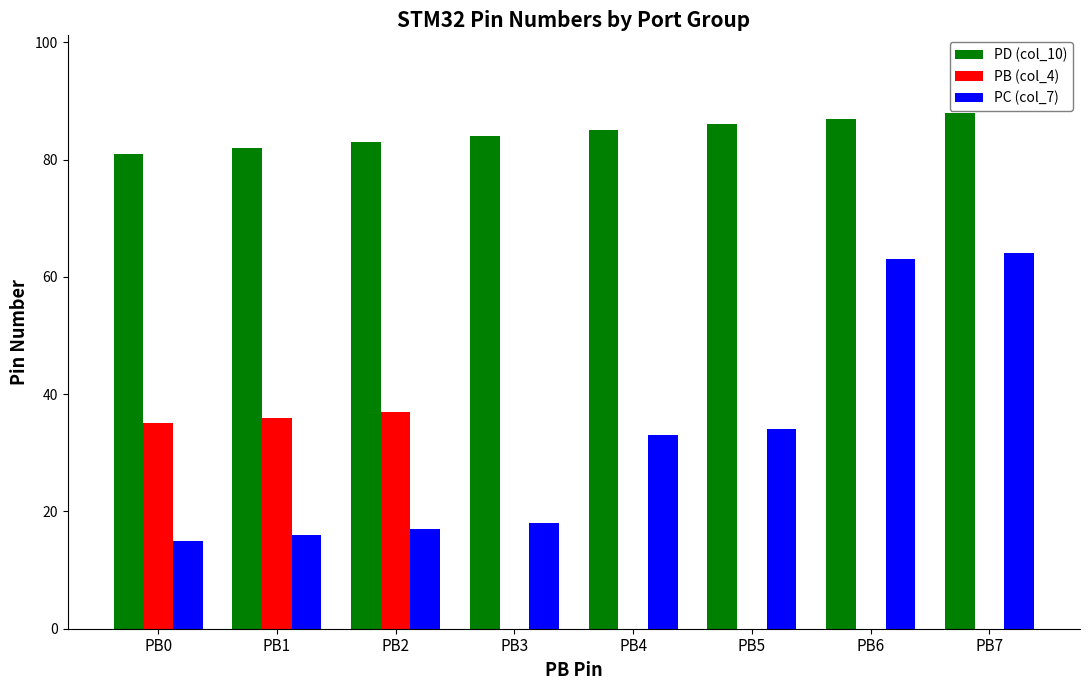

Which series has the largest range (max minus min)?

PC (col_7)